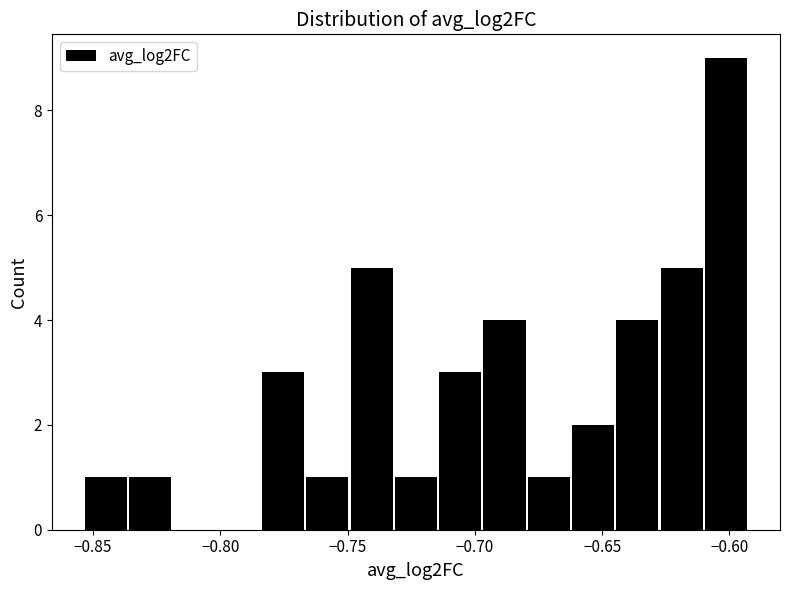

Around what value on the x-axis is the tallest bar? Give the approximate position of its centre, as read against the axis.

-0.600